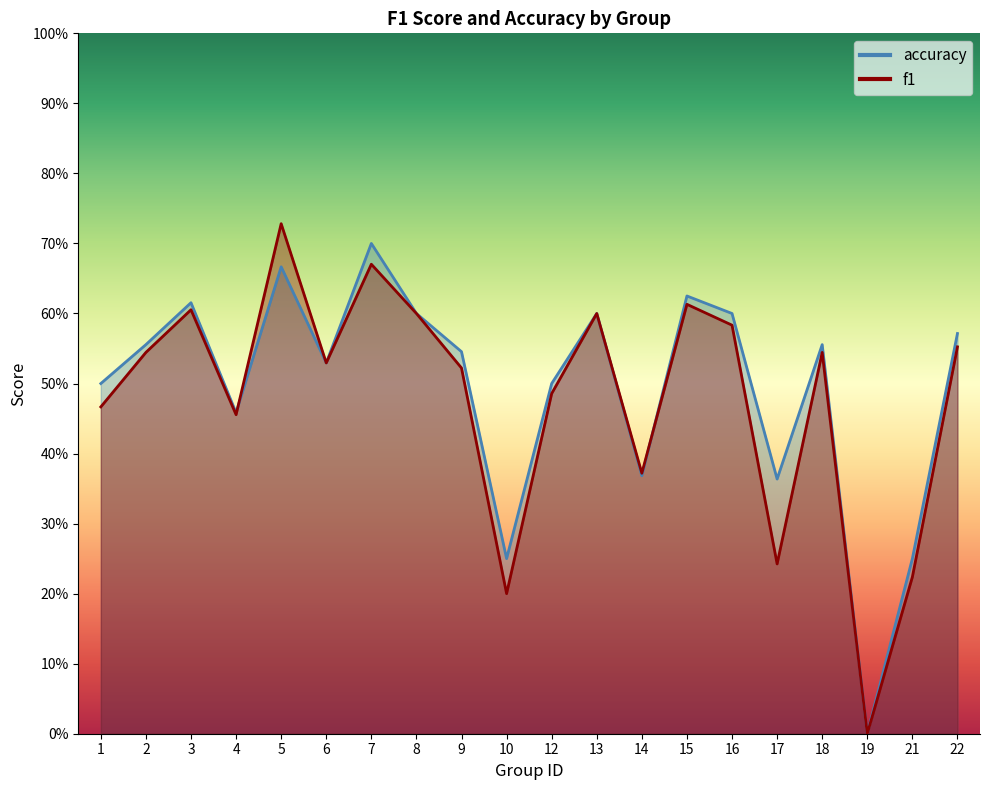

Does the chart display data point markers on the line(s)?

No